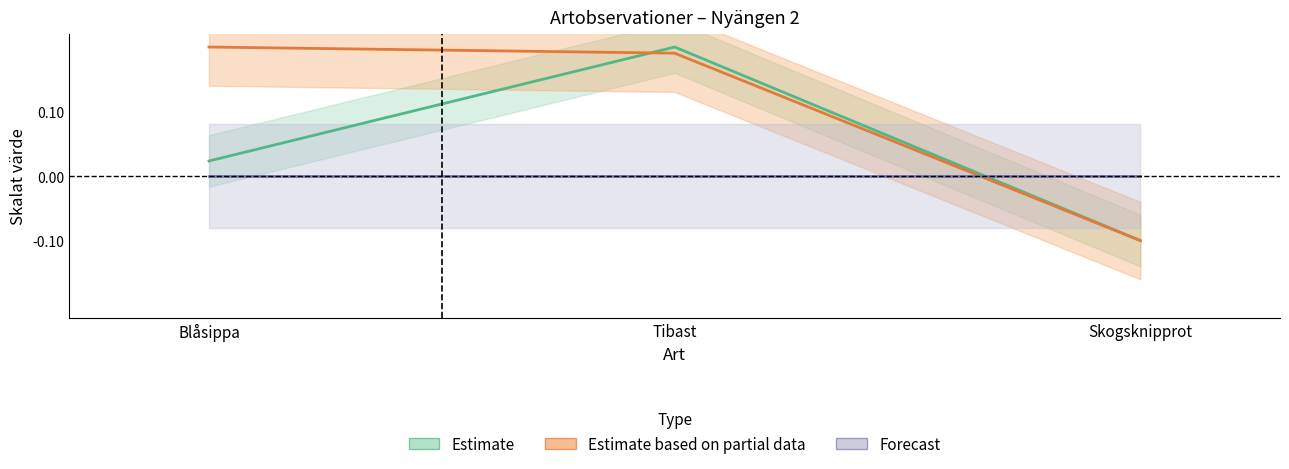

The value of Taxonsorteringsordning at Skogsknipprot is -0.1. True or false?

False